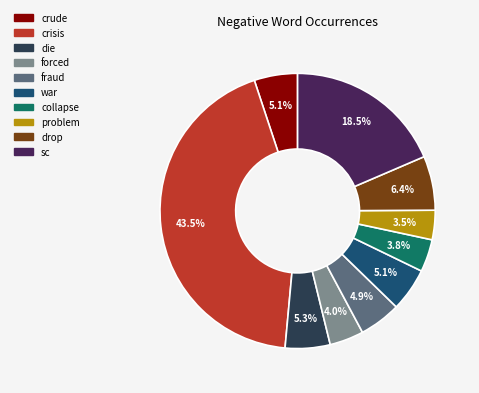

What percentage is NOT represented by sc?

81.5%